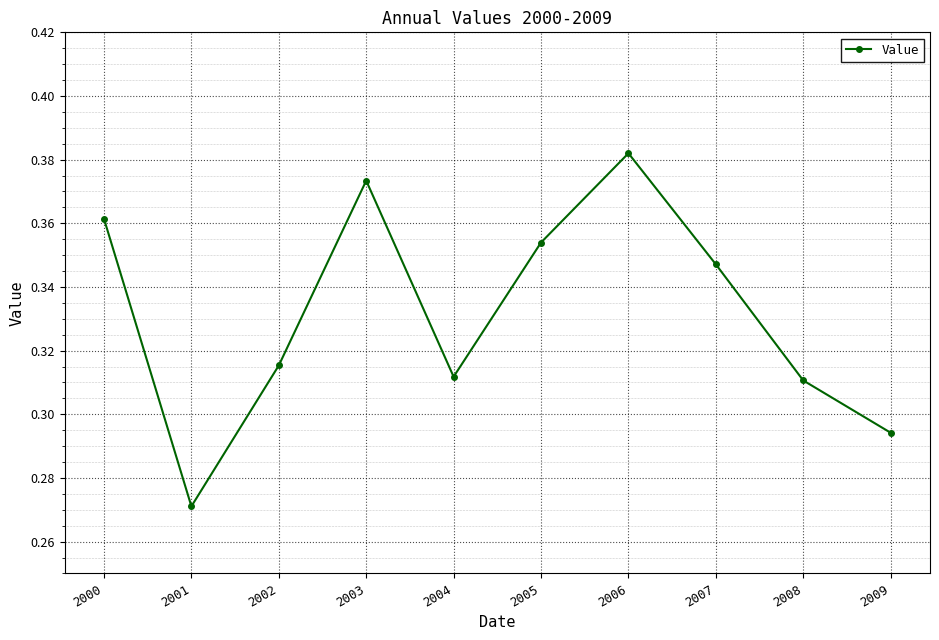

Is it true that the value at 2002 is 0.5?

False